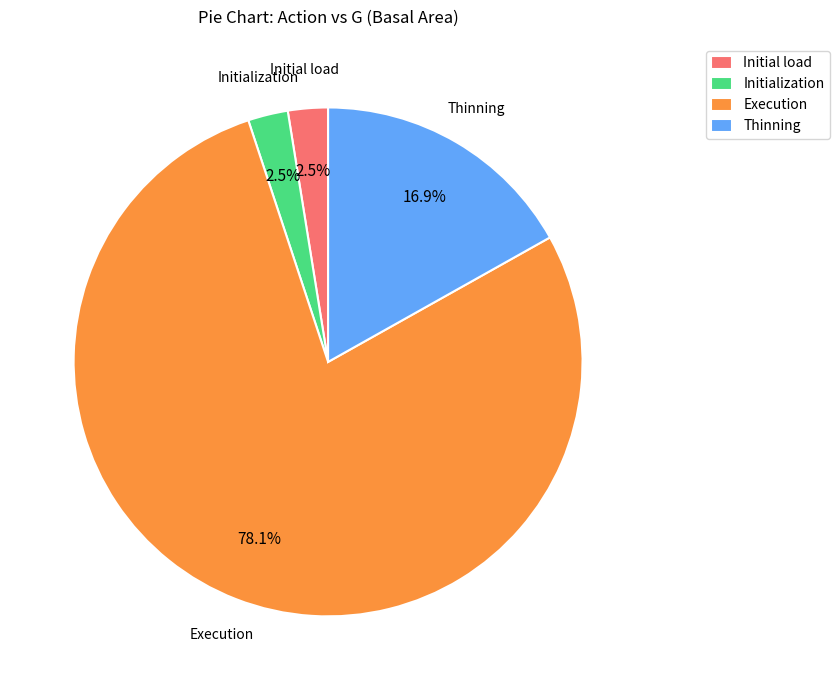

What is the largest slice in the pie chart?

Execution